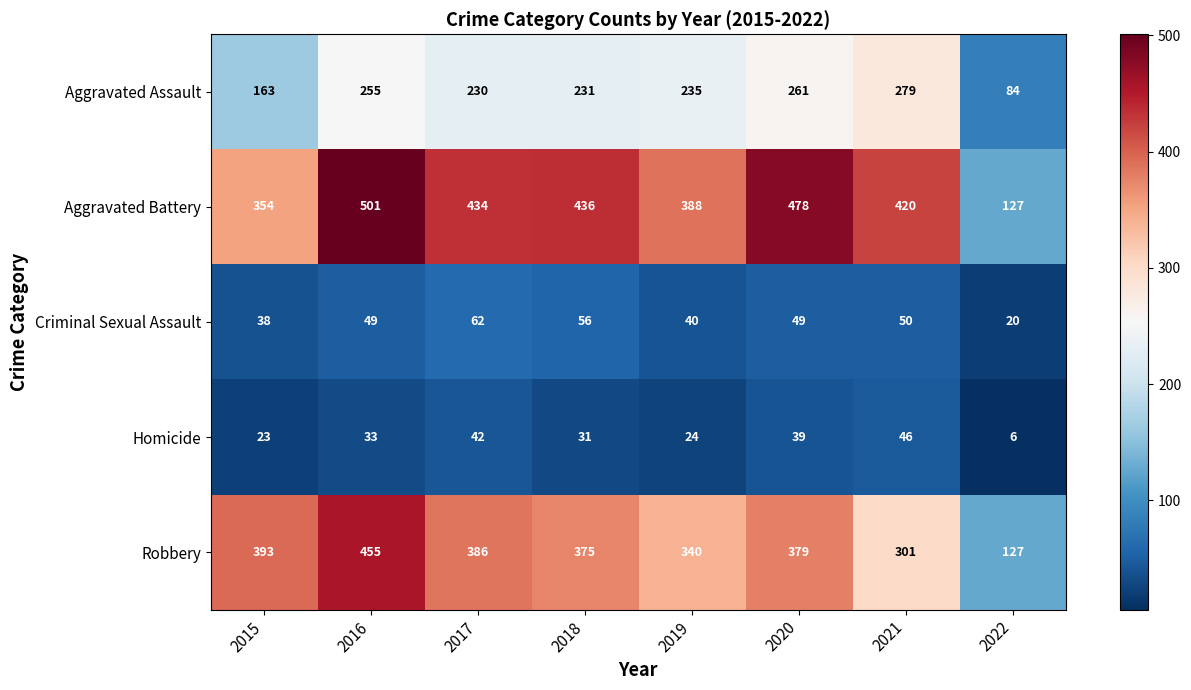

At how many categories does at least one series exceed 87?

8